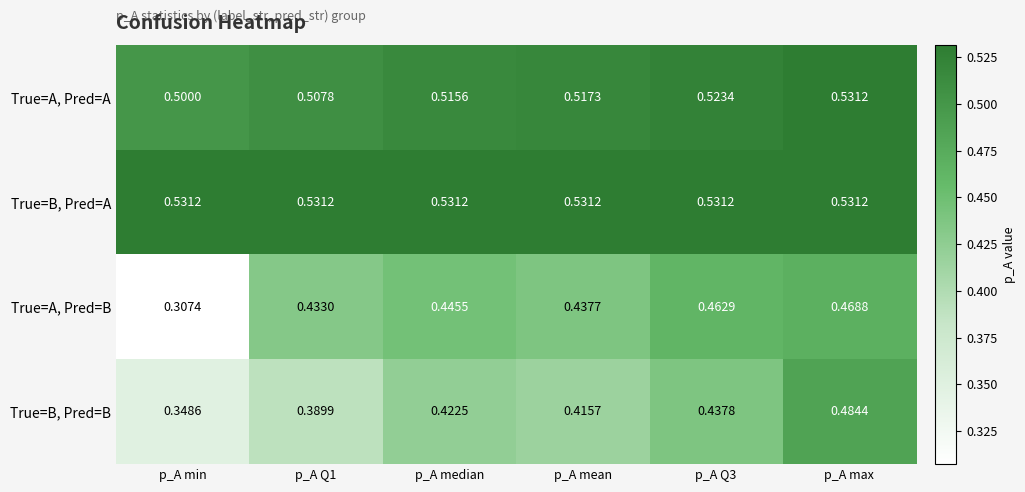

At which category is the sum across all series the highest?

p_A max